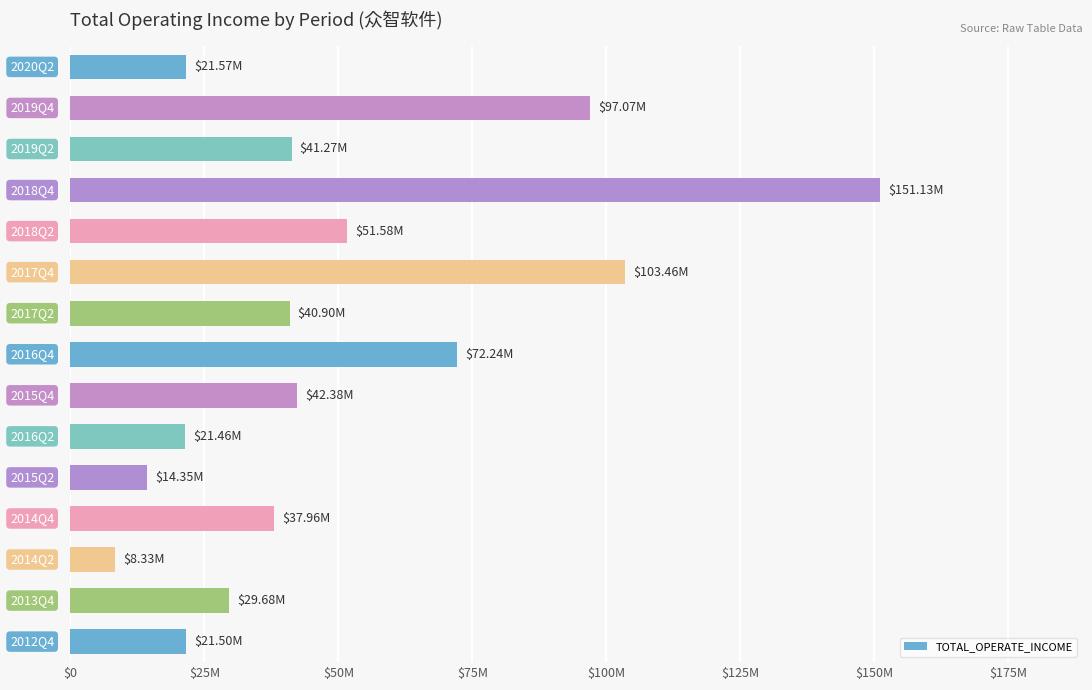

Are the bars horizontal?

Yes